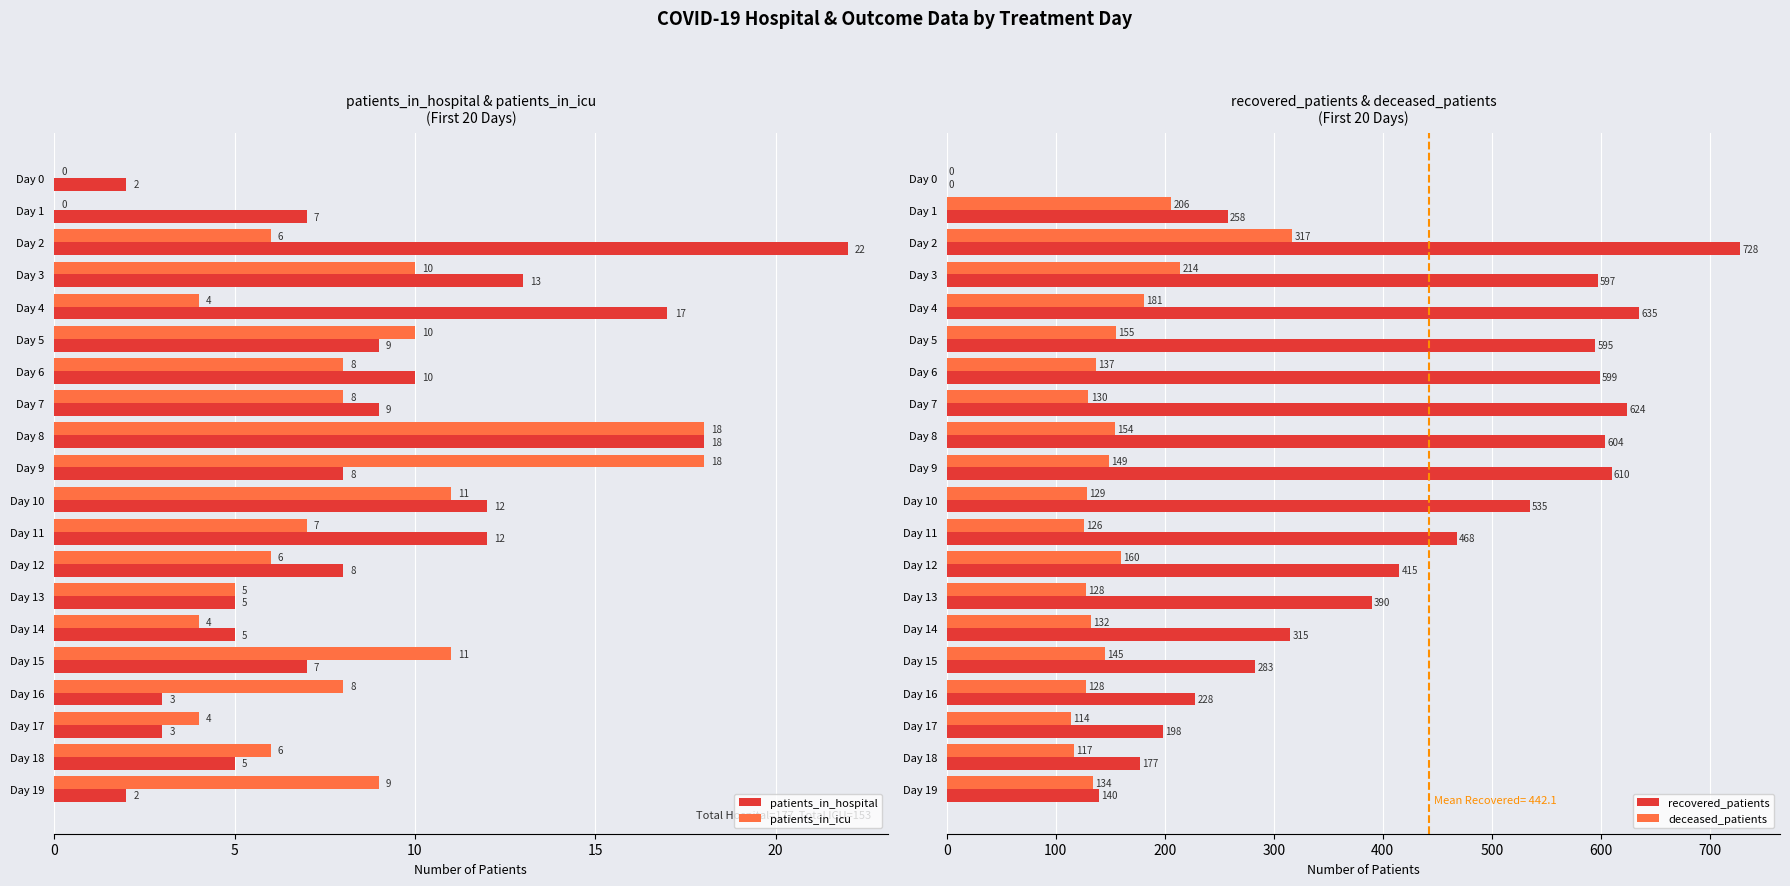

What is the difference between the maximum and minimum values in the recovered_patients series?

728